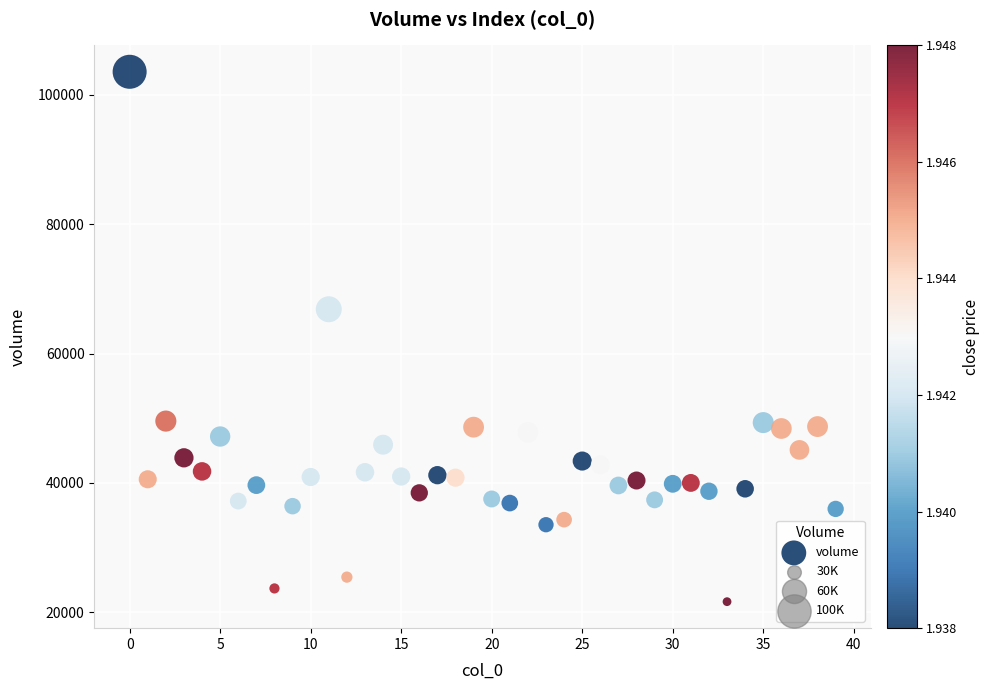

What Y value in the scatter plot is closest to 62599?

66848.9